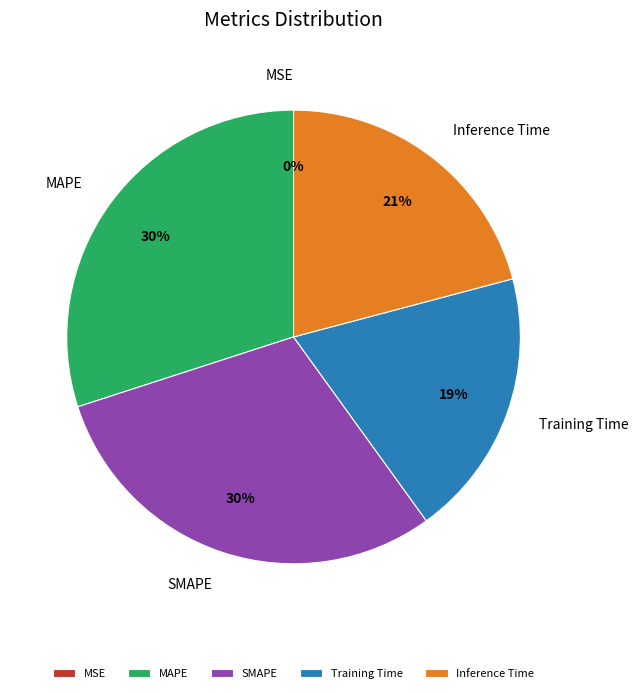

Is there a majority slice in this chart?

No